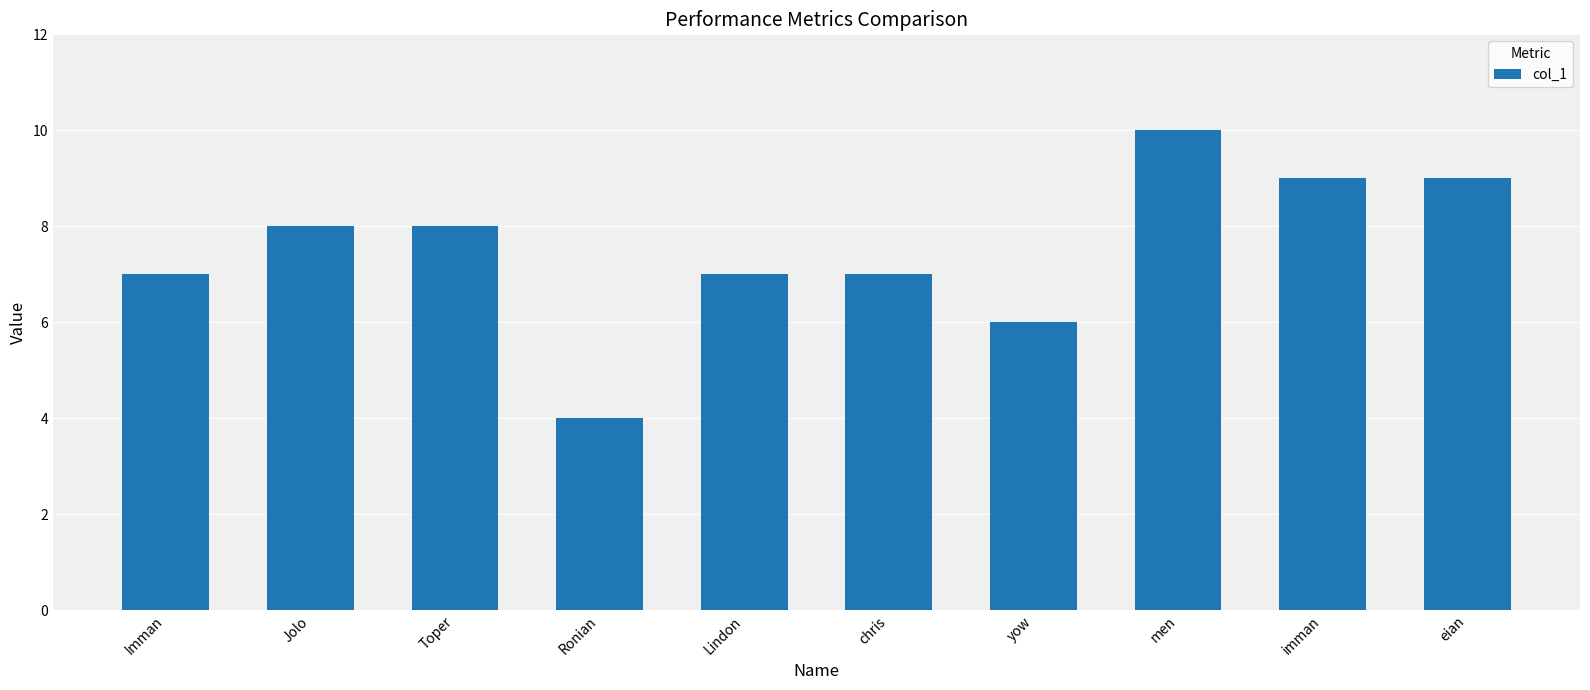

Count the number of categories in the chart.

10